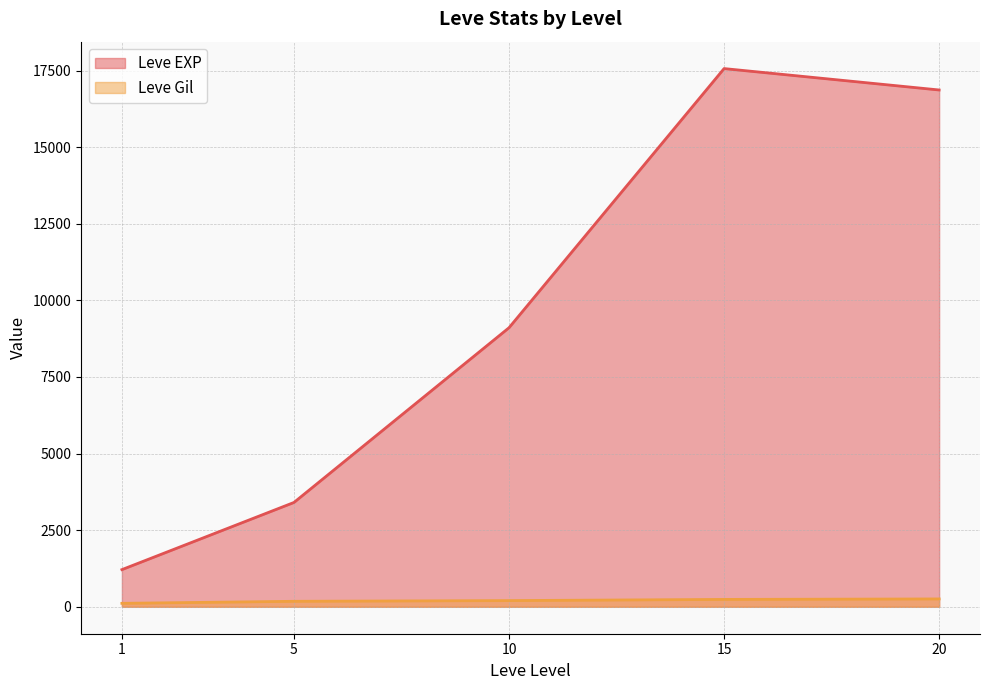

True or false: Leve Gil and Leve EXP cross at least once.

False